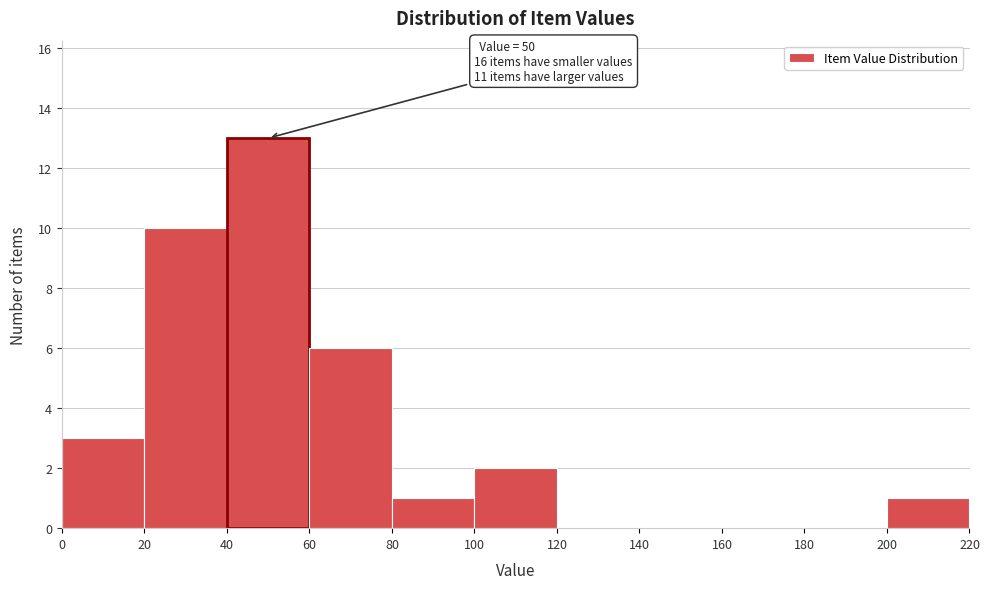

Which range on the x-axis has the tallest bar?

40 to 60